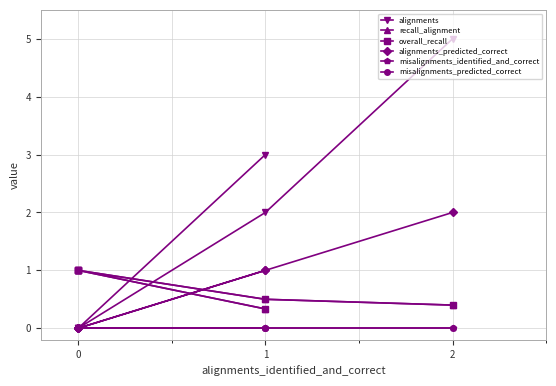

Which has a higher value, 3 or 4?

3